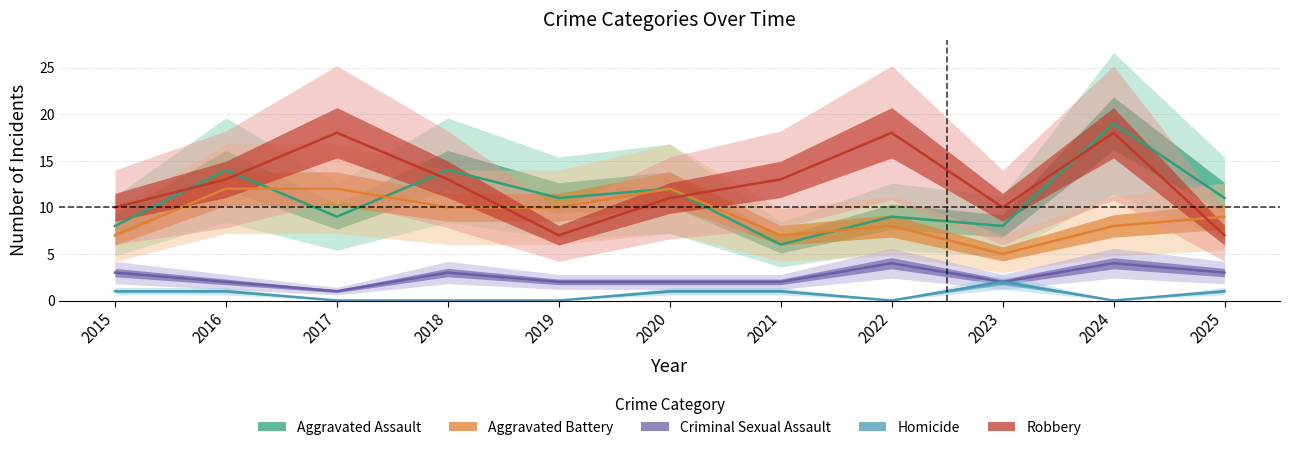

Is it true that Criminal Sexual Assault equals 1 at 2019?

False